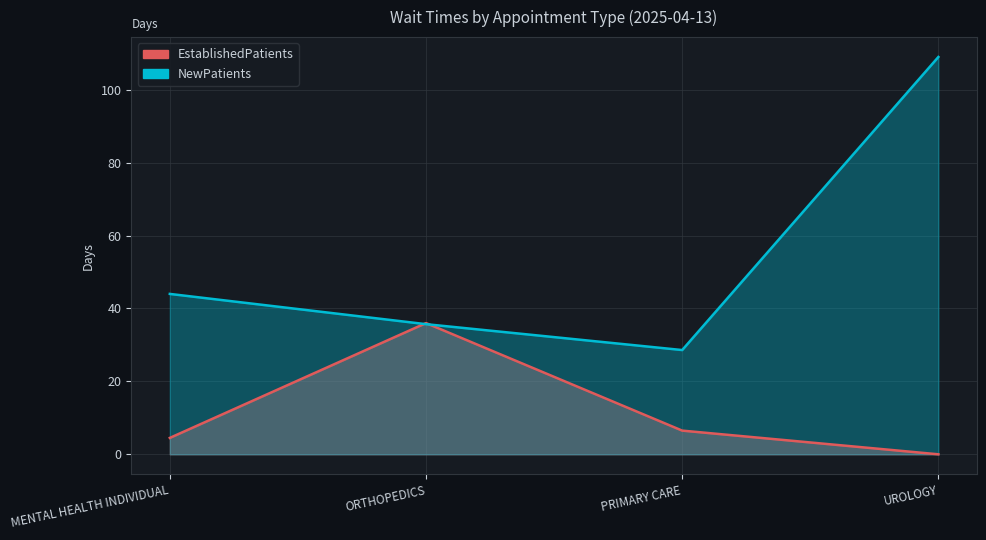

What is the maximum value for NewPatients?

109.0